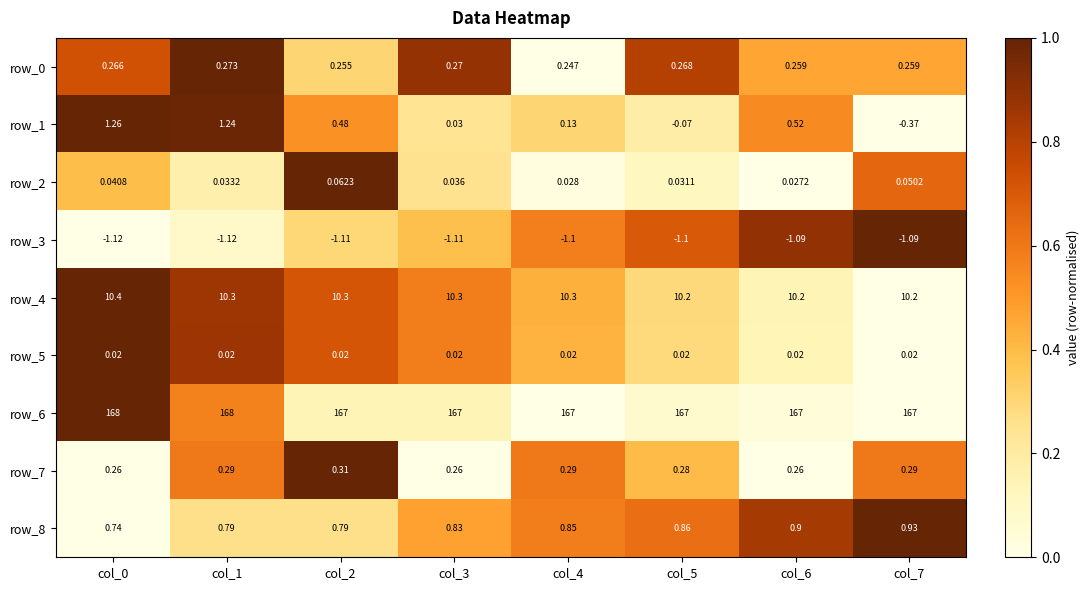

Is the value of row_0 at col_0 greater than the value of row_4 at col_1?

No